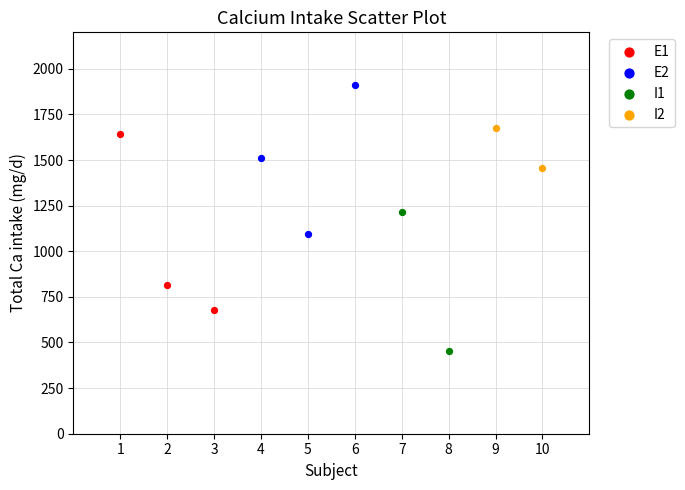

Which series has the widest spread of Y values?

E1